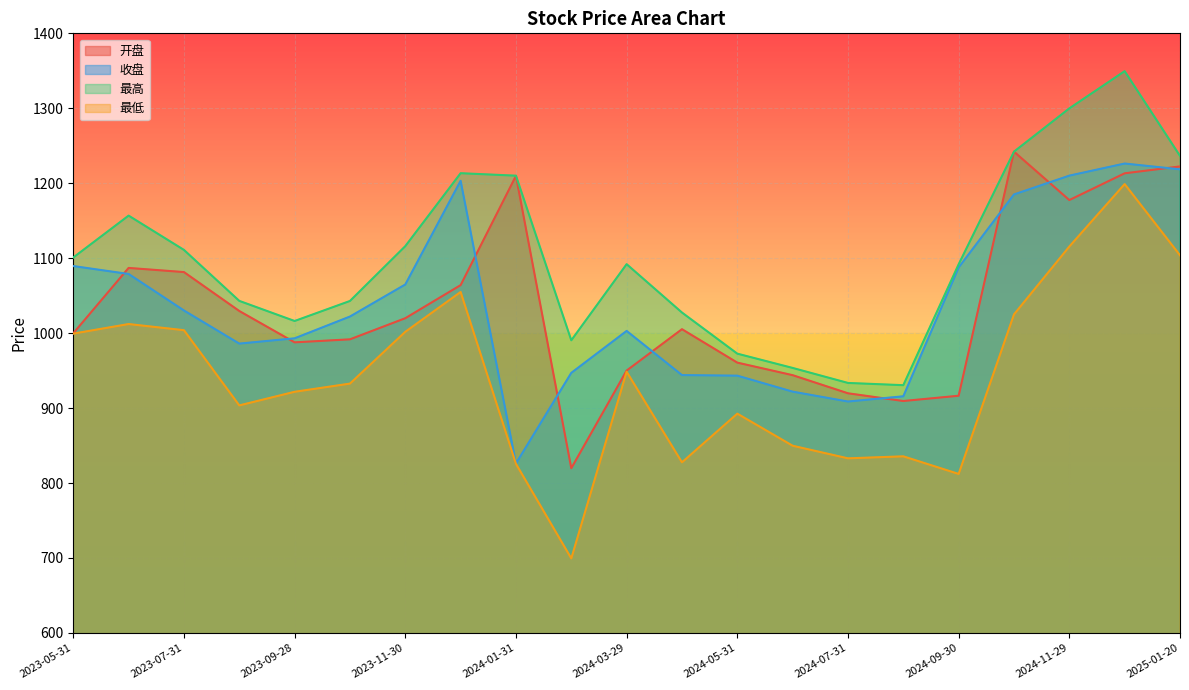

At which label does 收盘 reach its peak?

2024-12-31